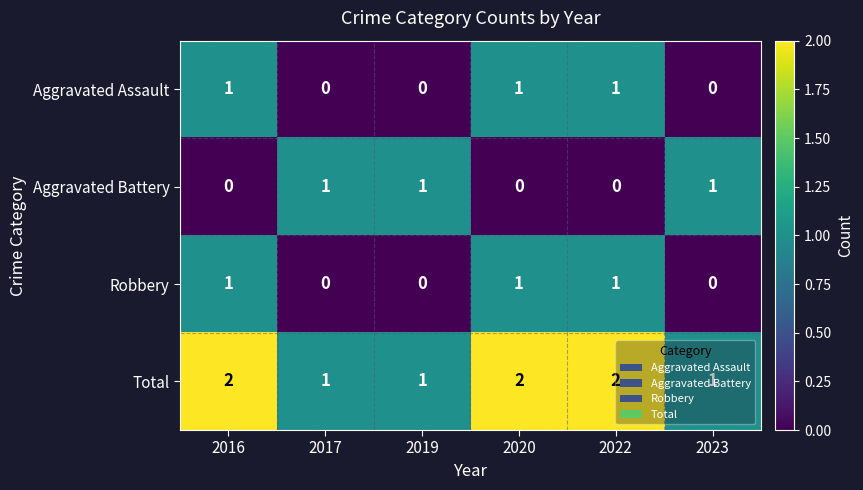

Which series has the largest total across all categories?

Total